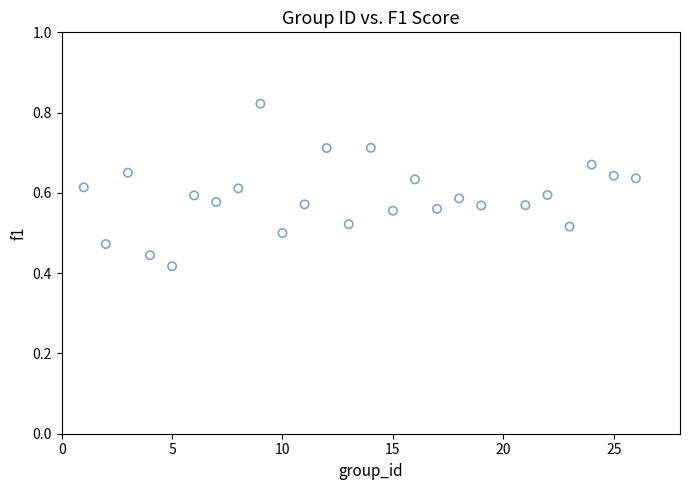

What is the range of X values (max minus min)?

25.0